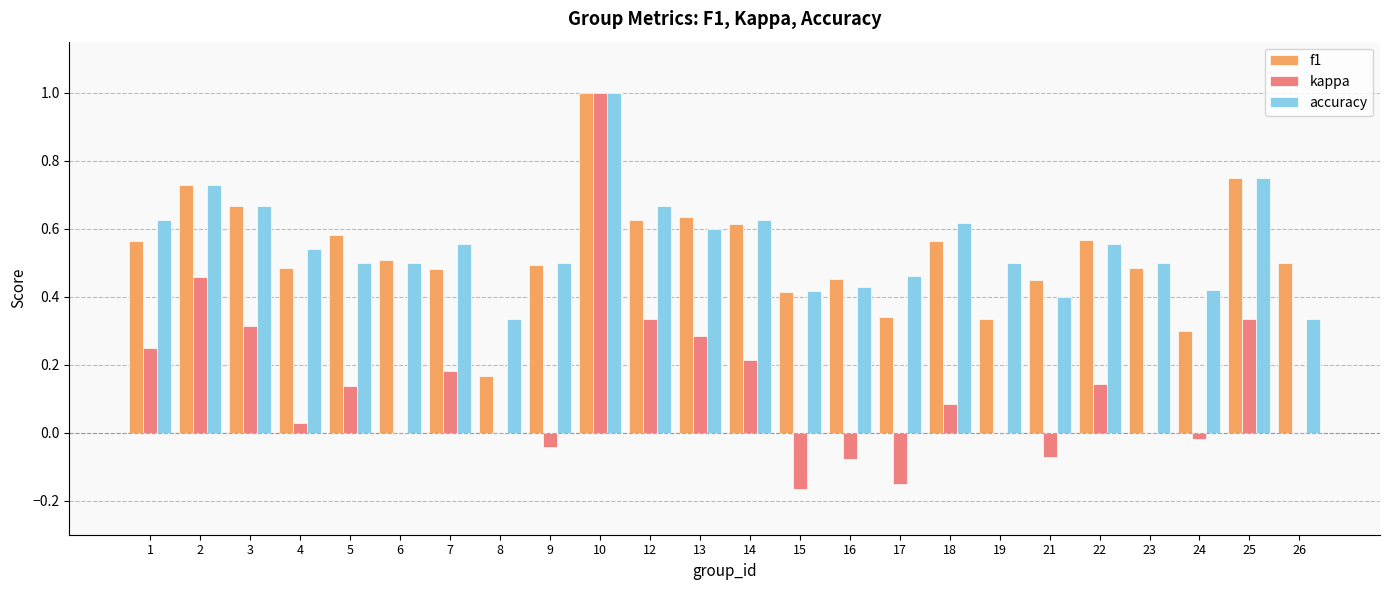

Between 12 and 15, which series saw the biggest shift?

kappa